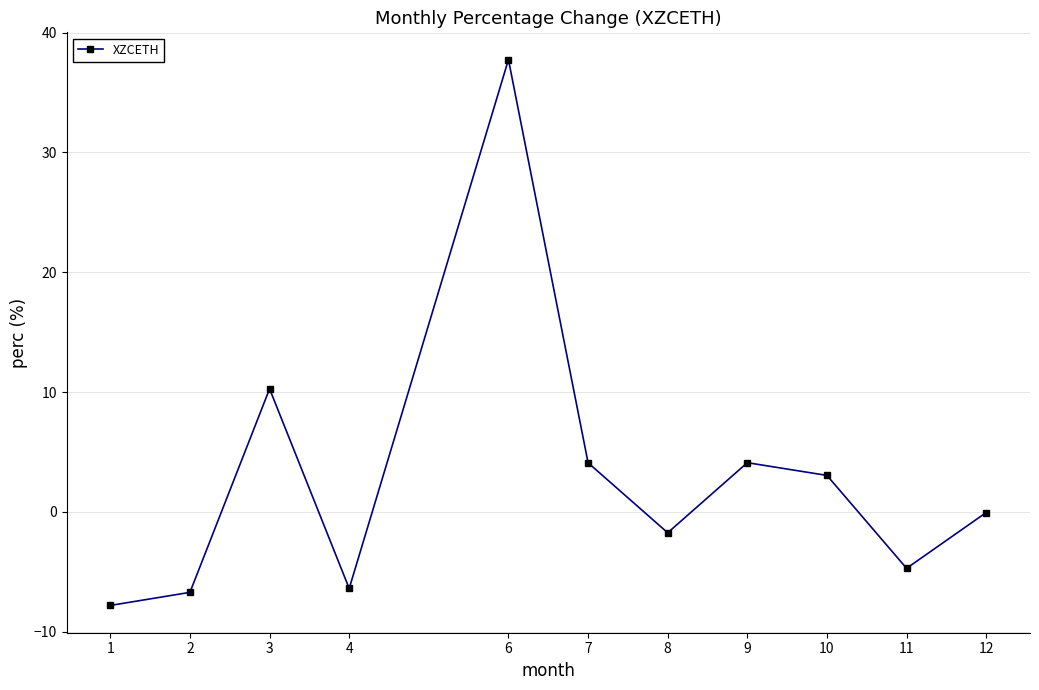

Reading right to left, list all the values displayed in this chart.

-0.1	-4.7	3.0	4.1	-1.7	4.1	37.7	-6.4	10.3	-6.7	-7.8